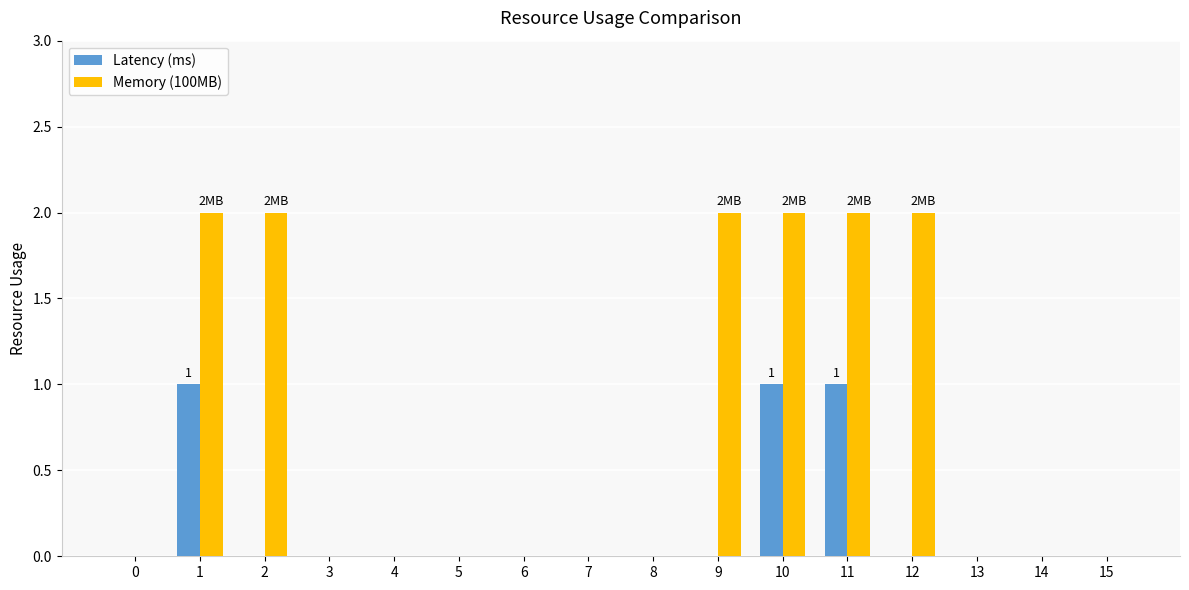

What is the sum of all Memory (100MB) values?

12